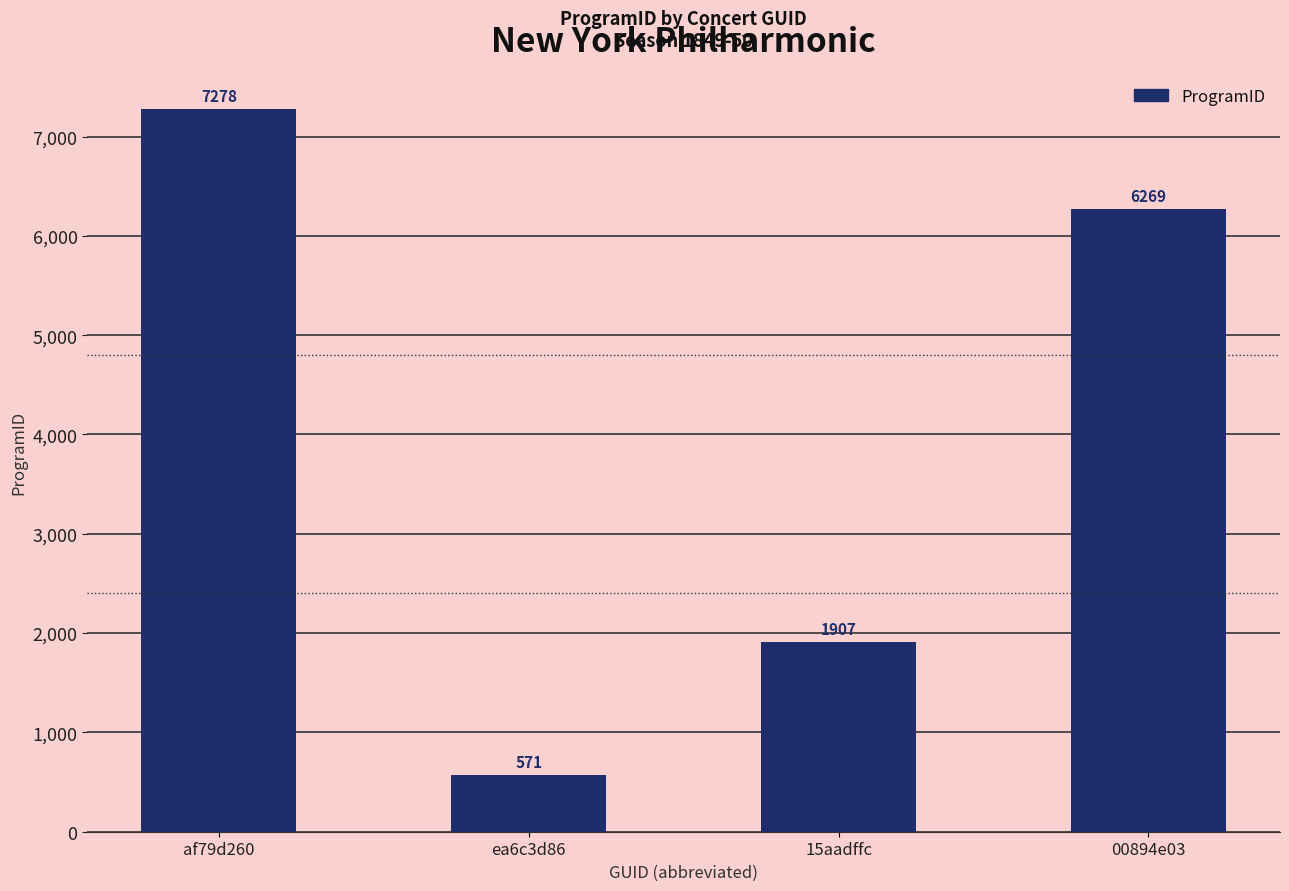

At which label does the data first exceed 6269?

af79d260